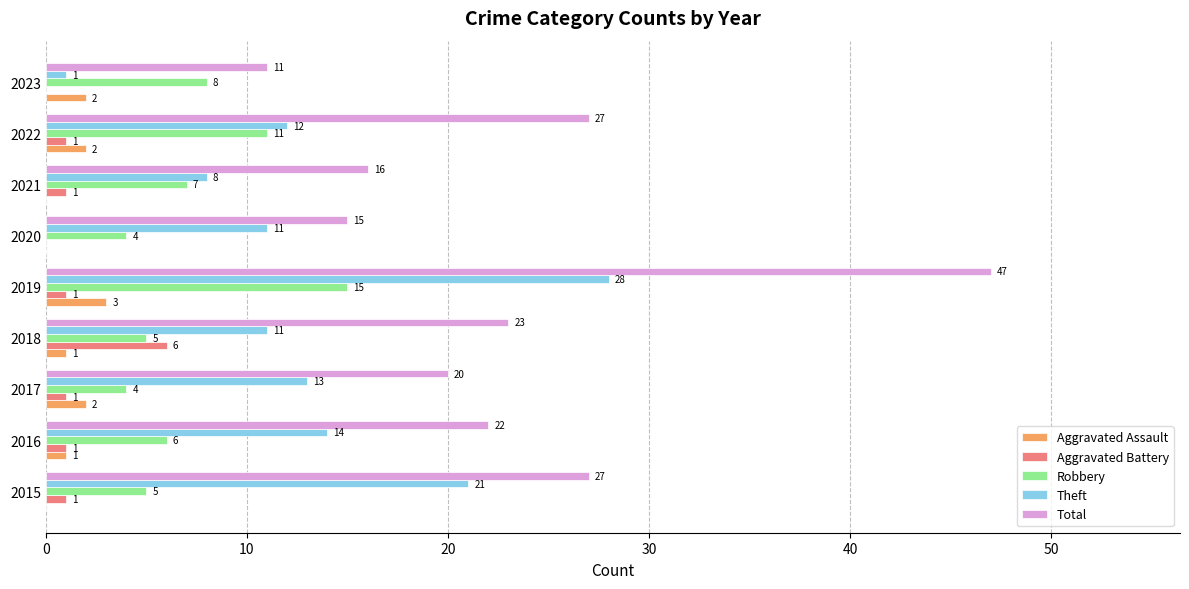

What are all the series names shown in the legend?

Aggravated Assault, Aggravated Battery, Robbery, Theft, Total